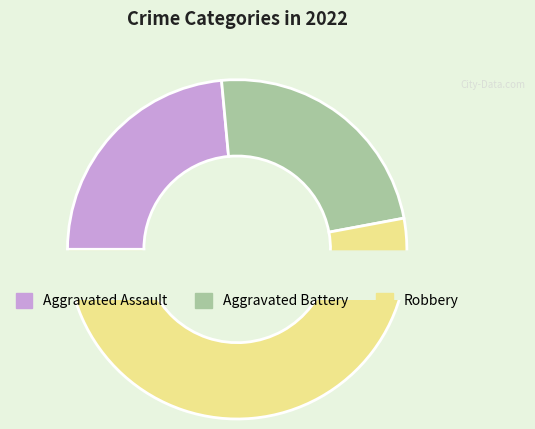

True or false: Criminal Sexual Assault accounts for 13% of the total.

False